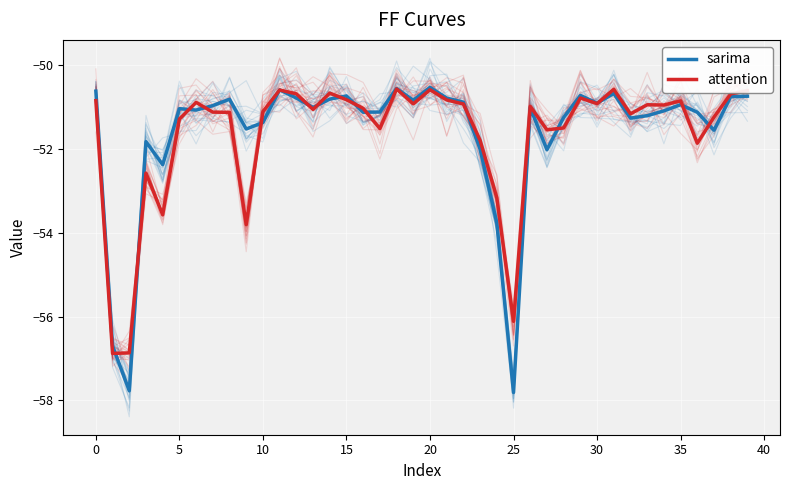

Which series has the largest total across all categories?

sarima